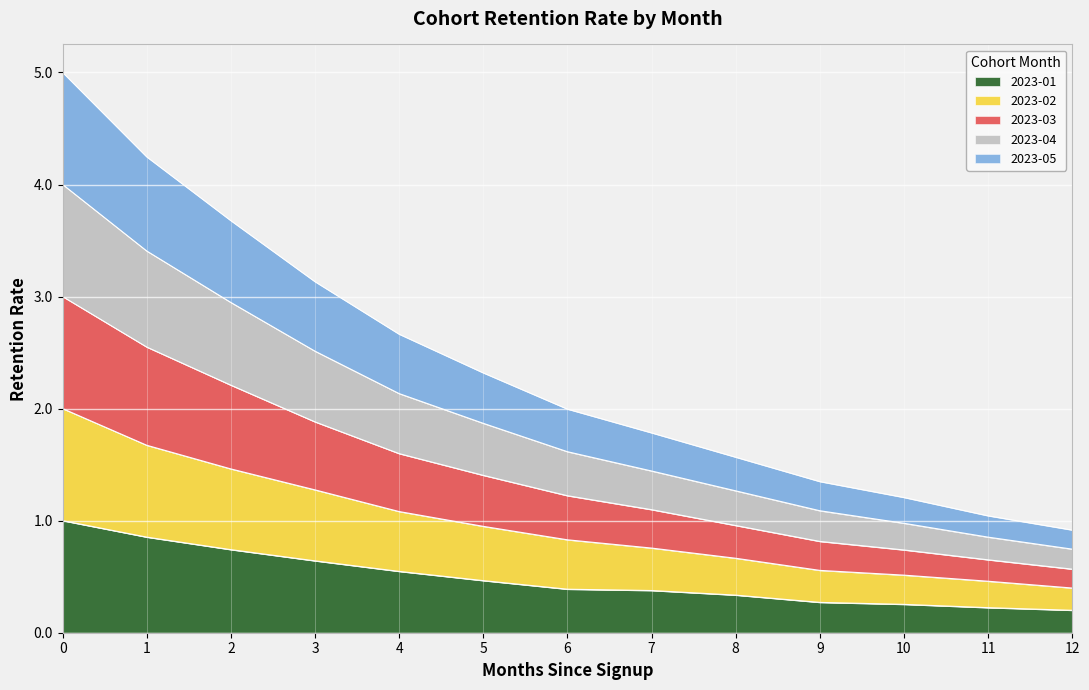

What is the total value across all series at 3?

3.1